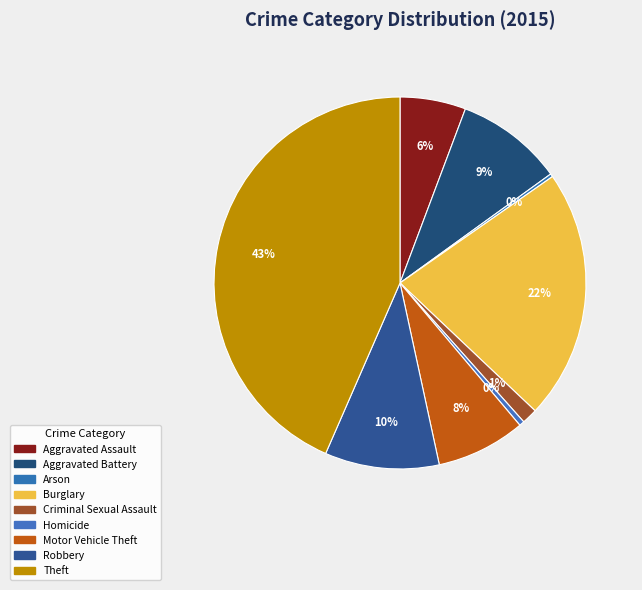

Which has a higher value, Burglary or Aggravated Battery?

Burglary